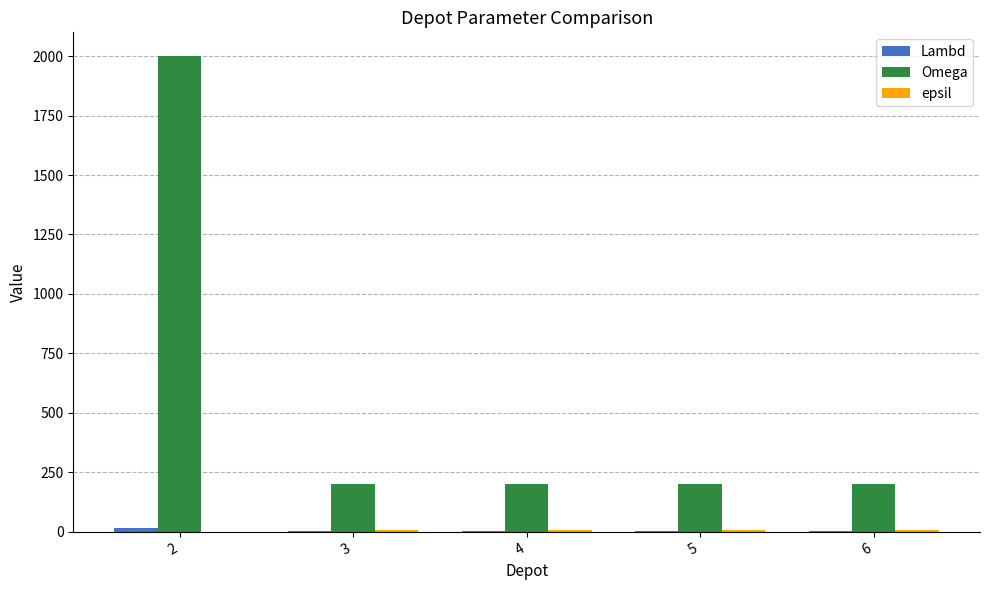

What is the maximum value shown in the chart?

2000